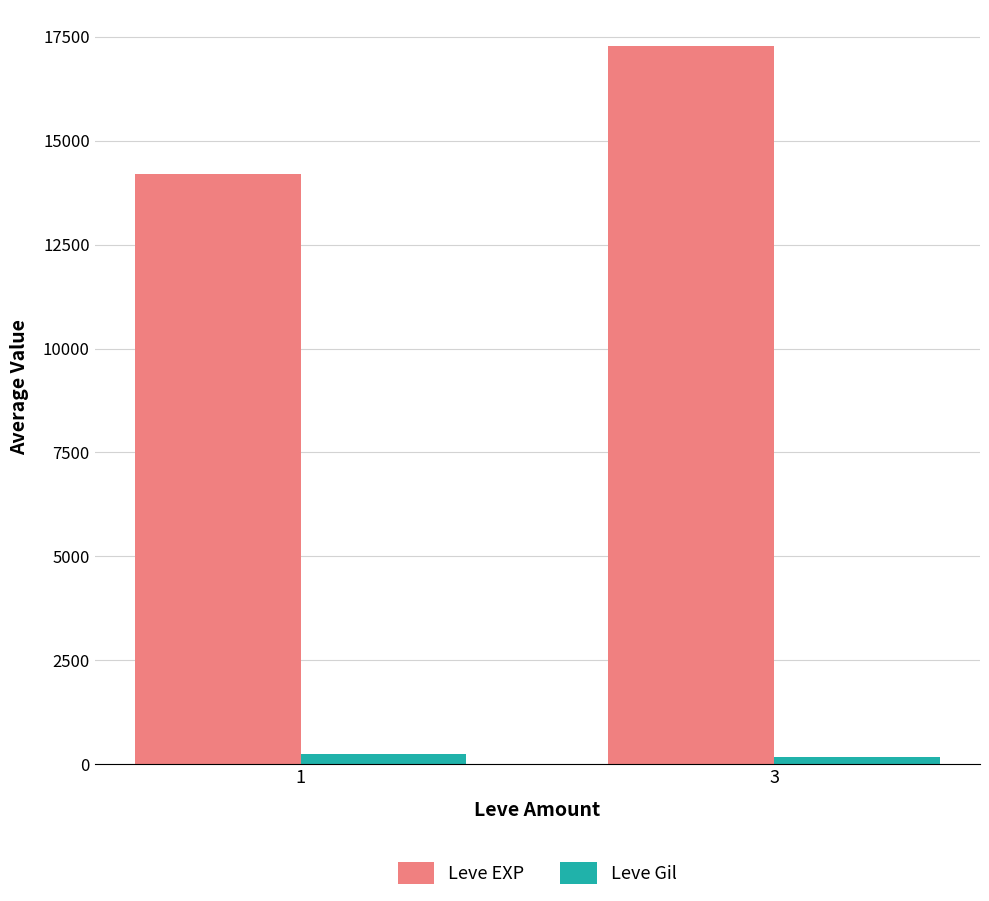

At how many categories does at least one series exceed 12643?

2